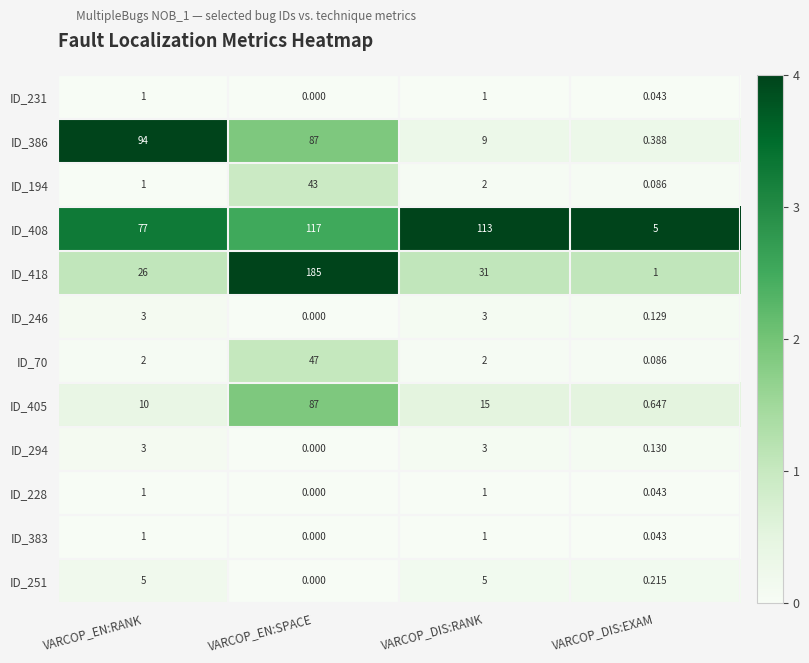

At which category is the sum across all series the highest?

VARCOP_EN:SPACE